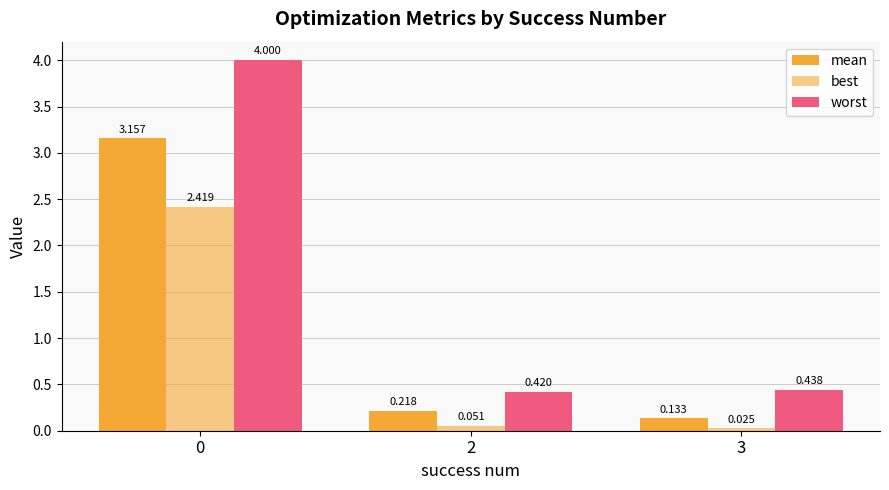

How many bars are there in total?

9